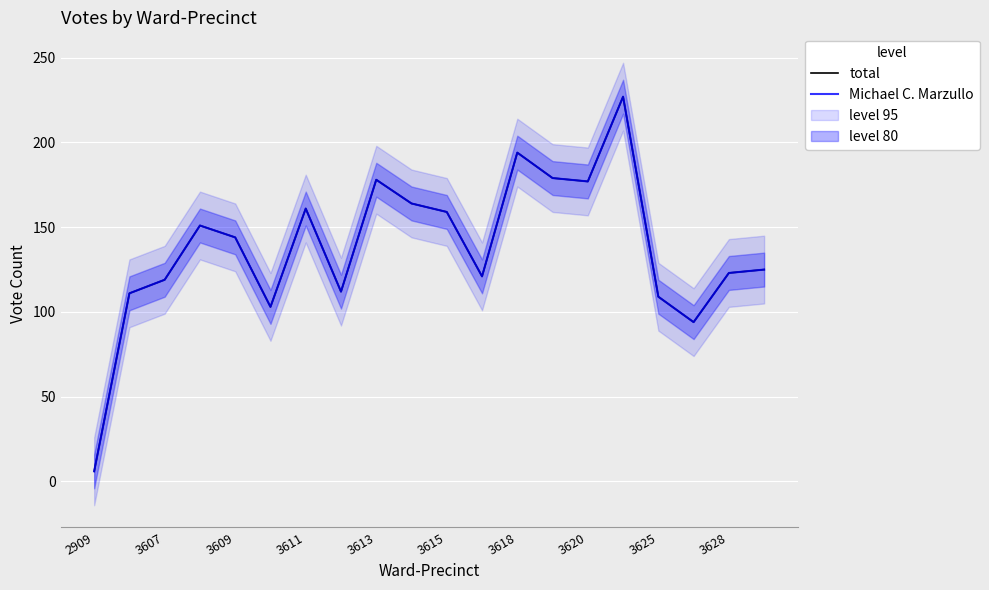

What is the difference between the maximum and minimum values in the total series?

221